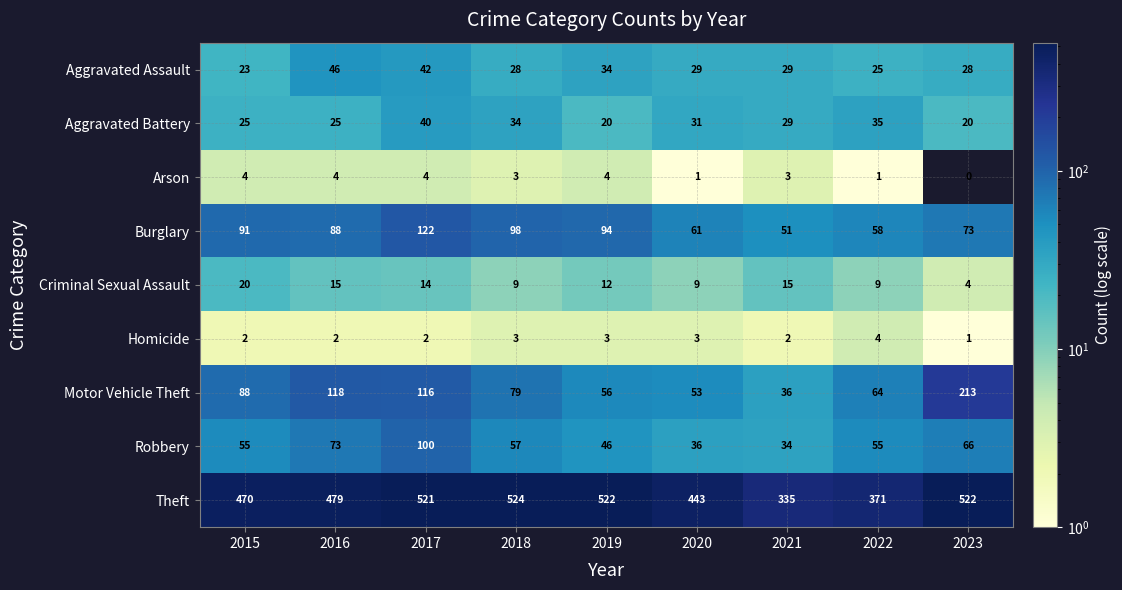

What is the total value across all series at 2018?

835